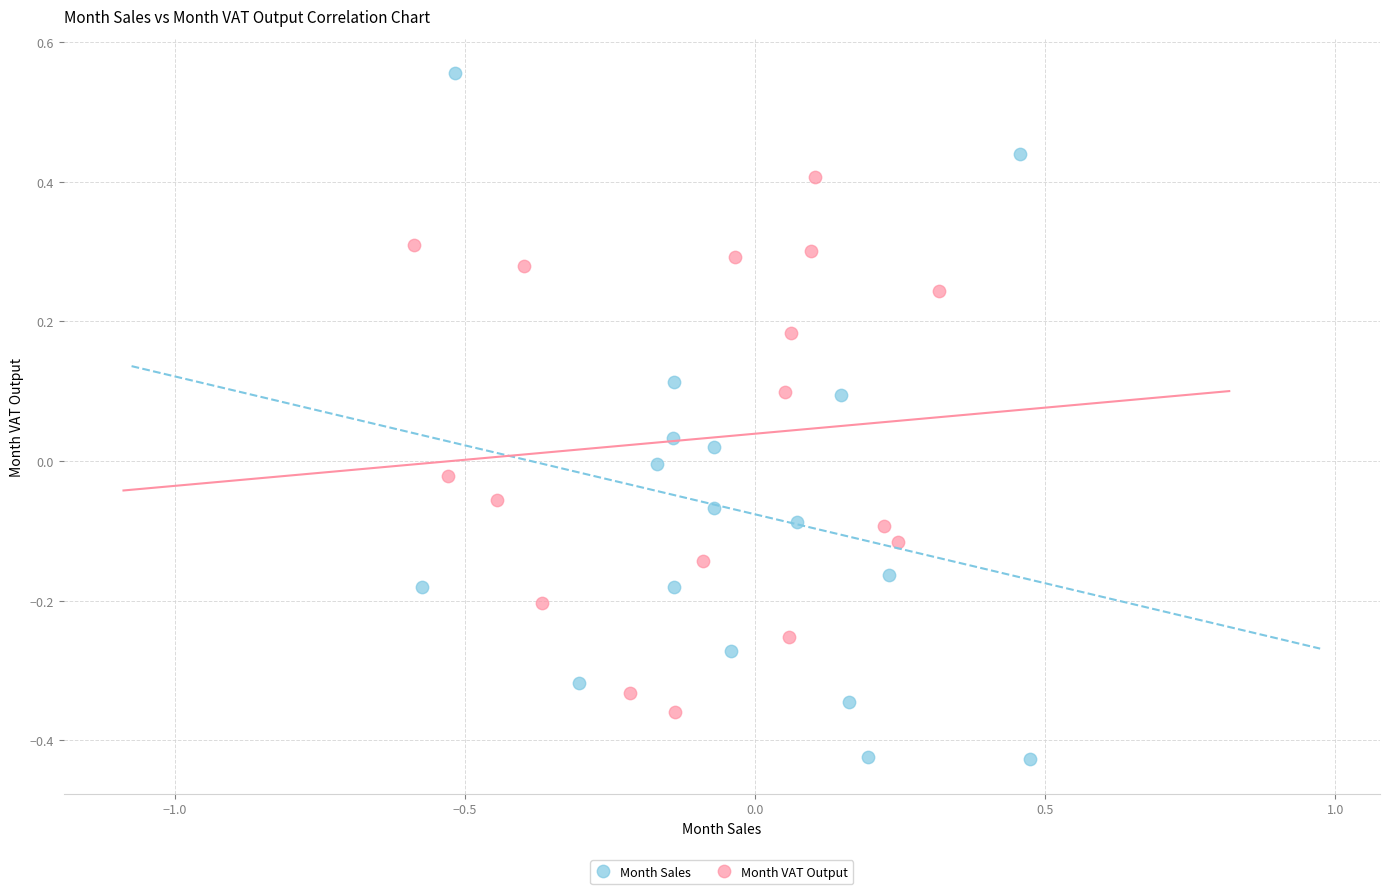

Which series has the widest spread of Y values?

Month Sales